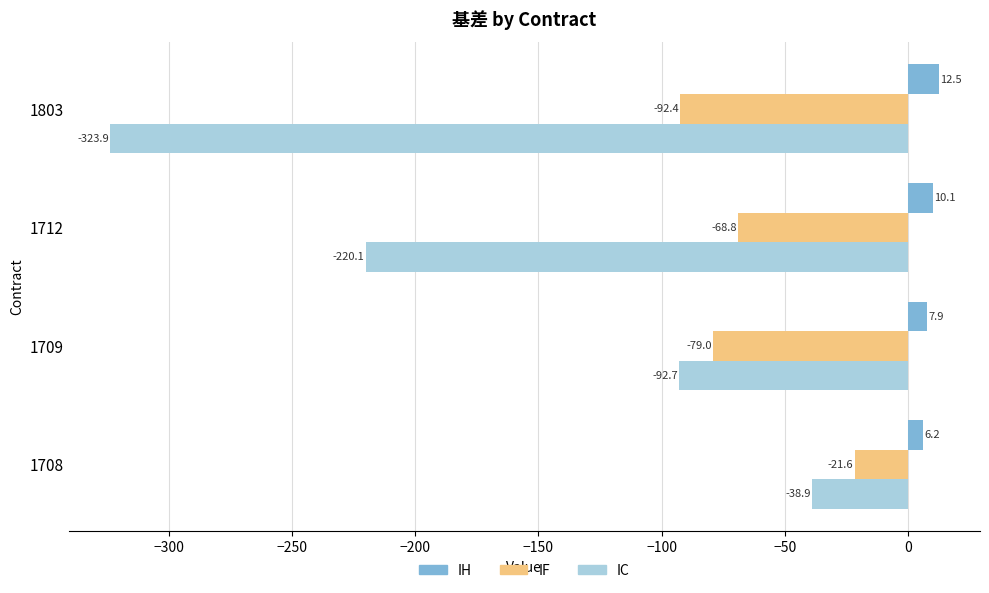

The IF series shows -92.4 at 1803. True or false?

True